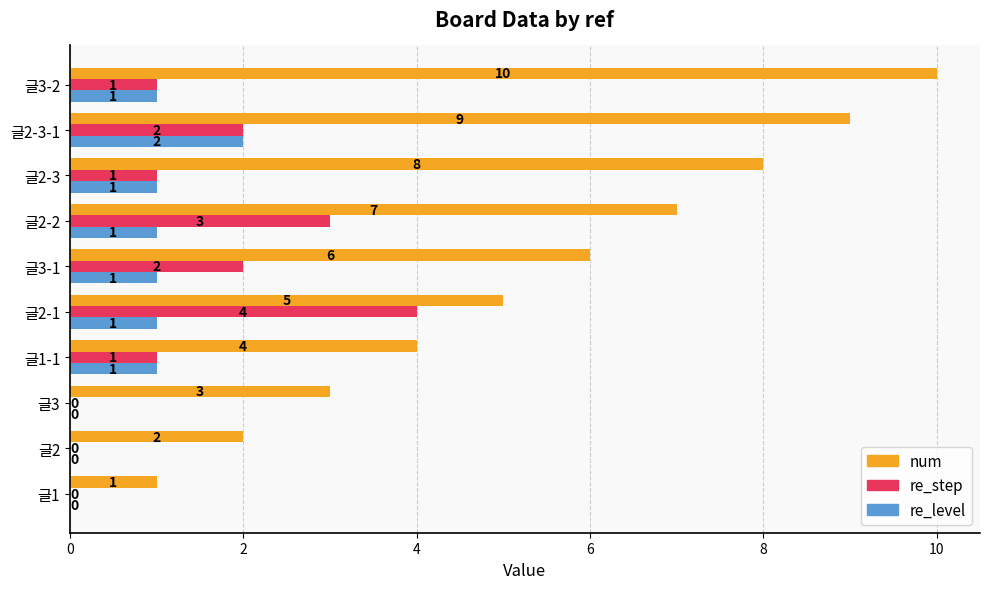

At which category is the sum across all series the highest?

글2-3-1